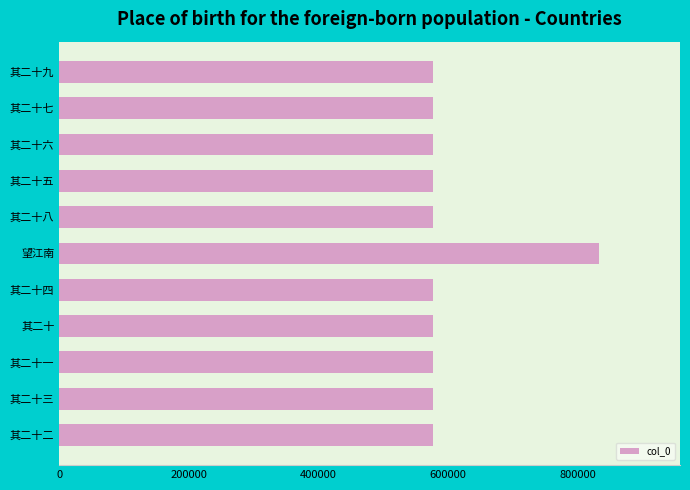

What is the ratio of the value at 其二十三 to the value at 其二十二?

1.0